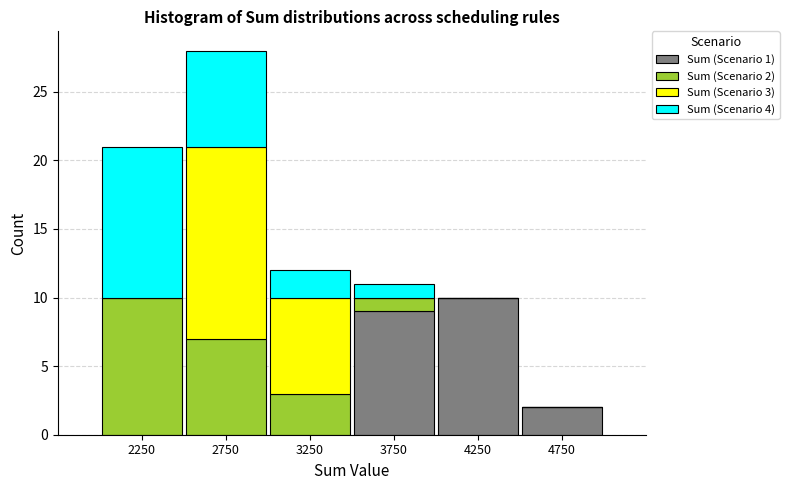

Which range on the x-axis has the tallest stacked bar (by total height)?

2500 to 3000